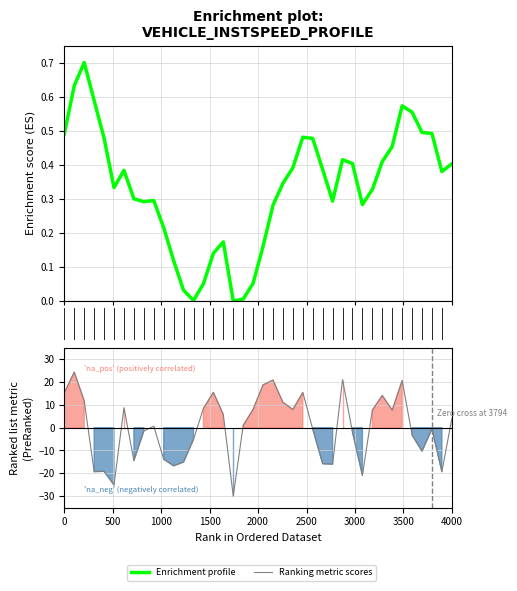

What is the difference between the maximum and minimum values in the Enrichment profile series?

0.7